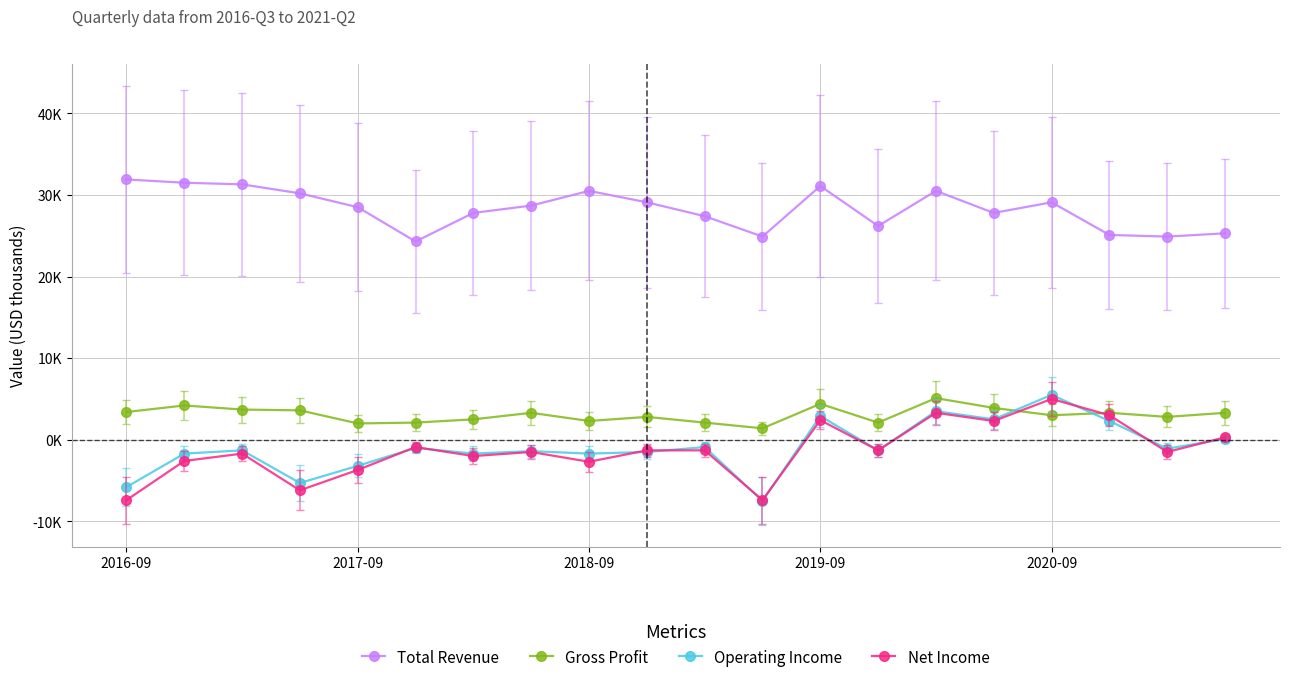

What are all the series names shown in the legend?

Total Revenue, Gross Profit, Operating Income, Net Income